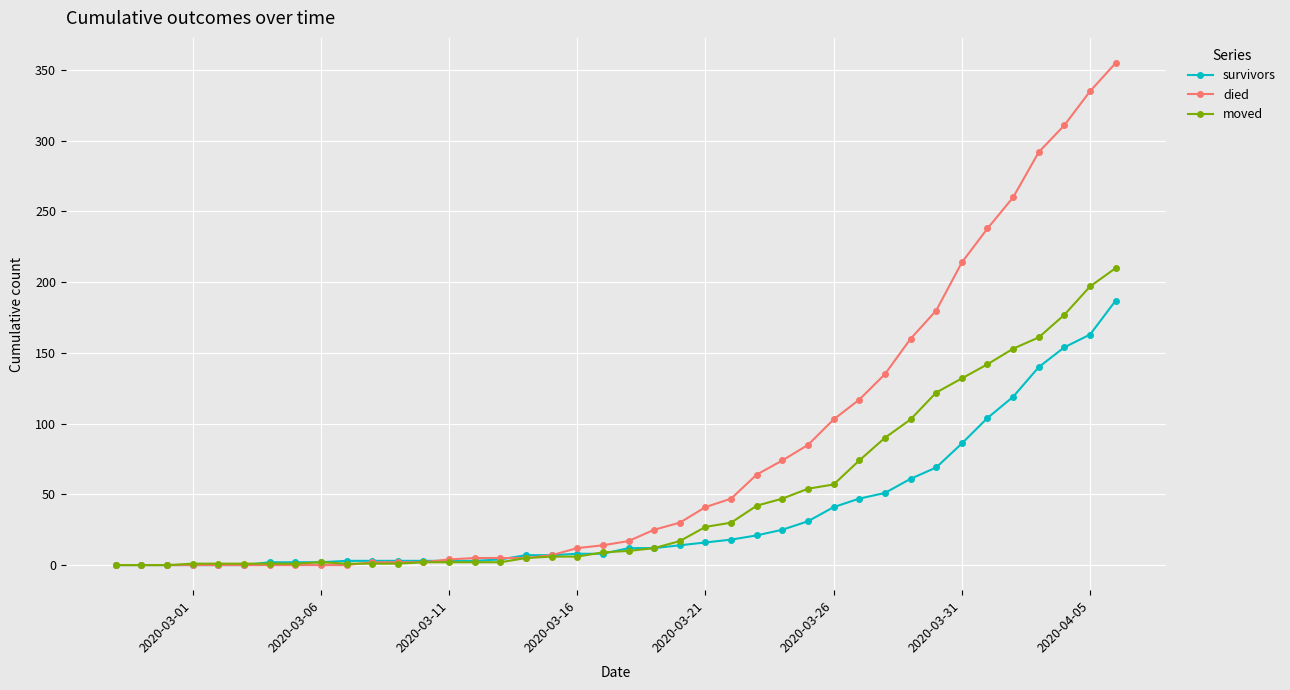

At how many categories does at least one series exceed 34?

17